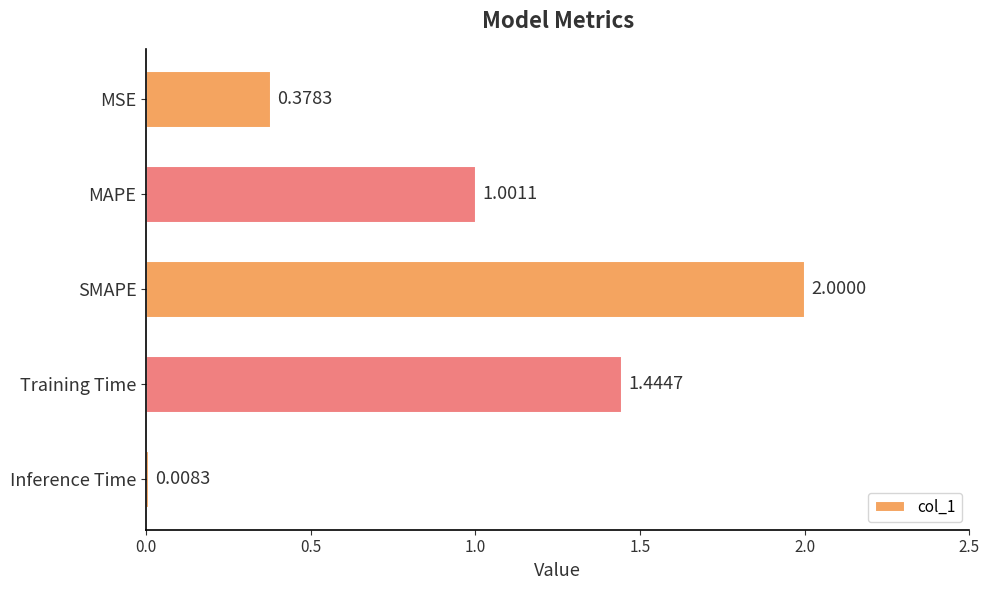

What is the label of the 1st bar from the top?

MSE